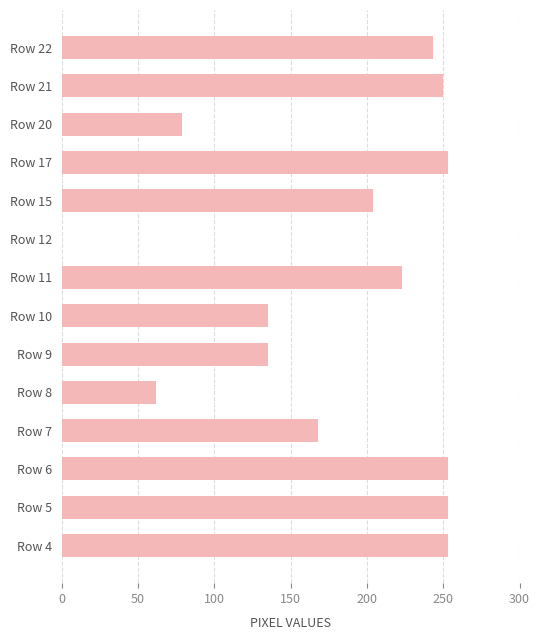

The chart shows a value of 243 at Row 22. True or false?

True